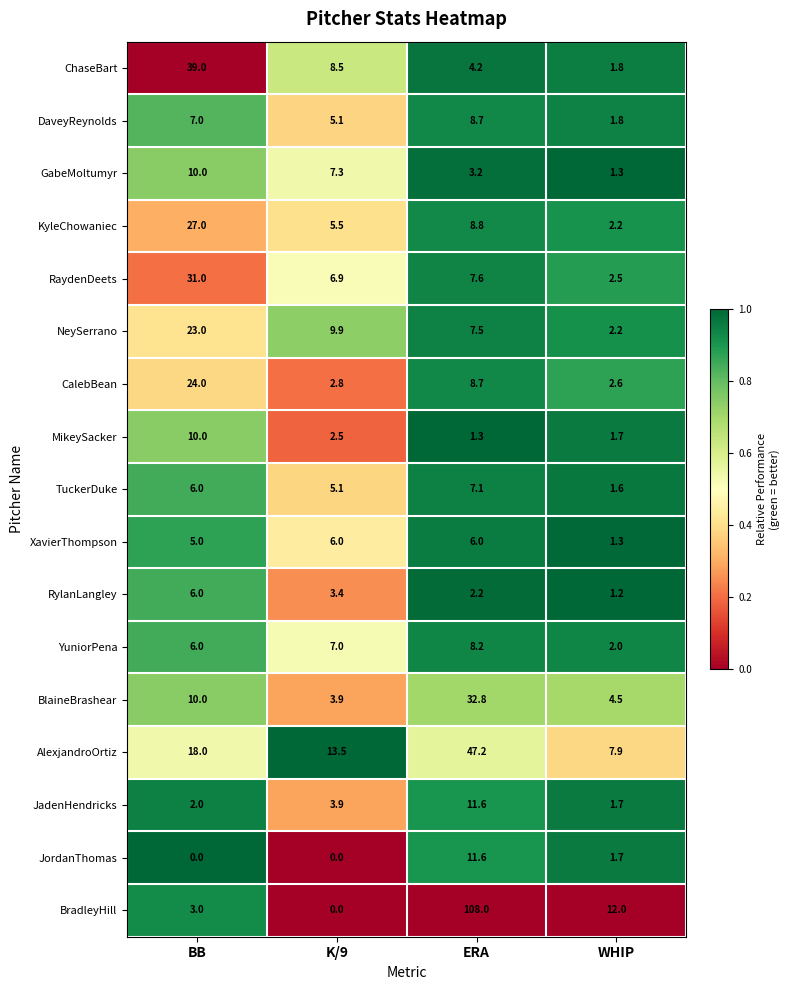

Which series changed the most between BB and WHIP?

ChaseBart